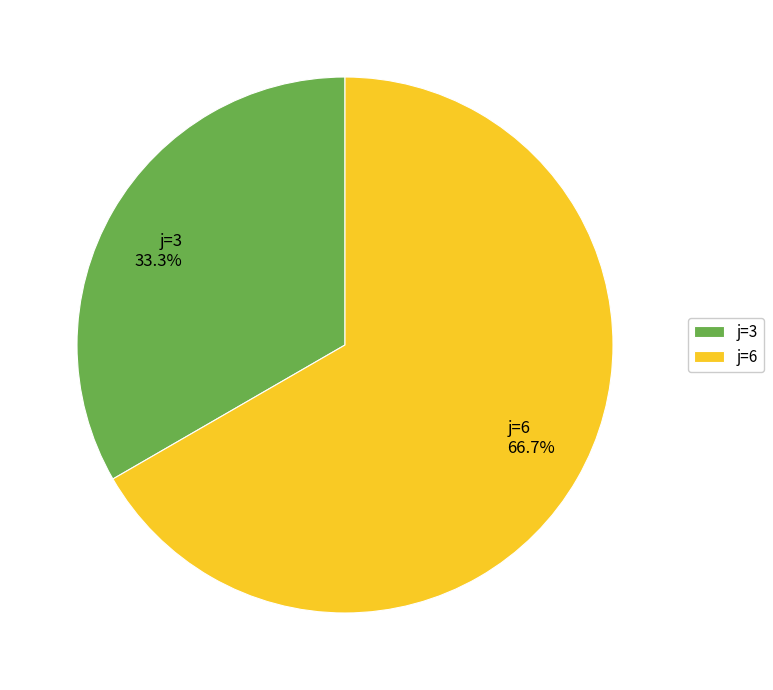

Combined, do j=3 and j=6 account for over 50%?

Yes